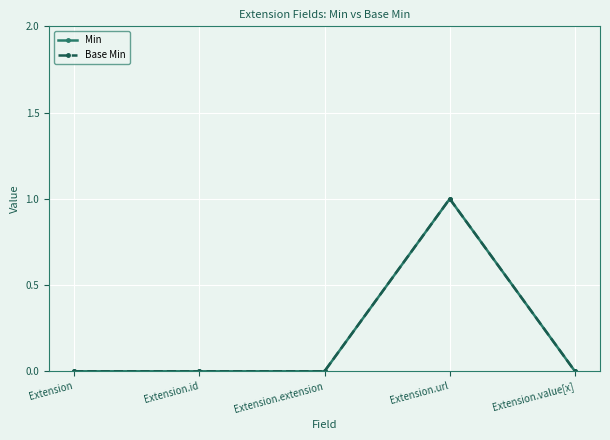

Which label corresponds to the largest value in the chart?

Extension.url